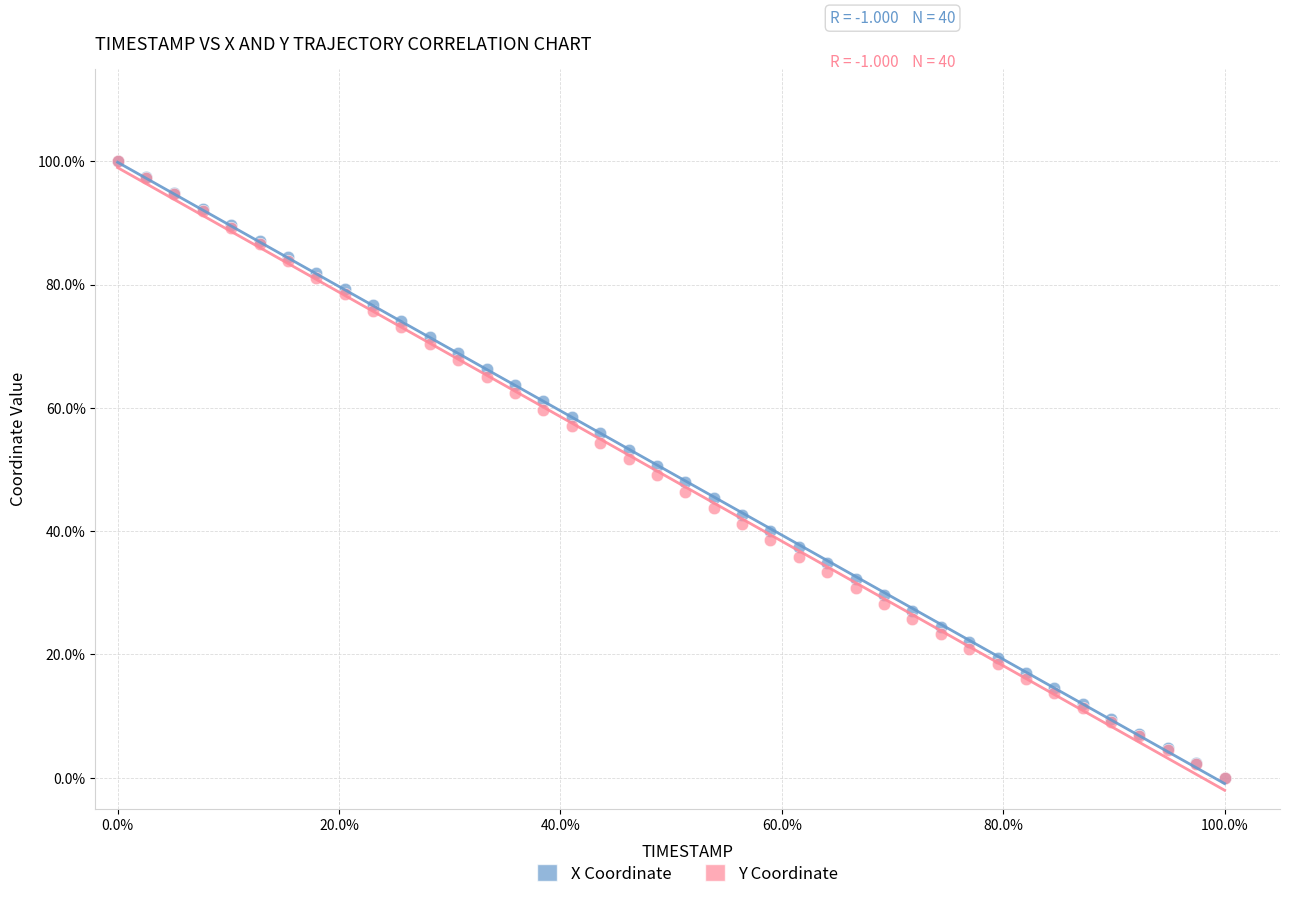

What are all the series names shown in the legend?

X Coordinate, Y Coordinate